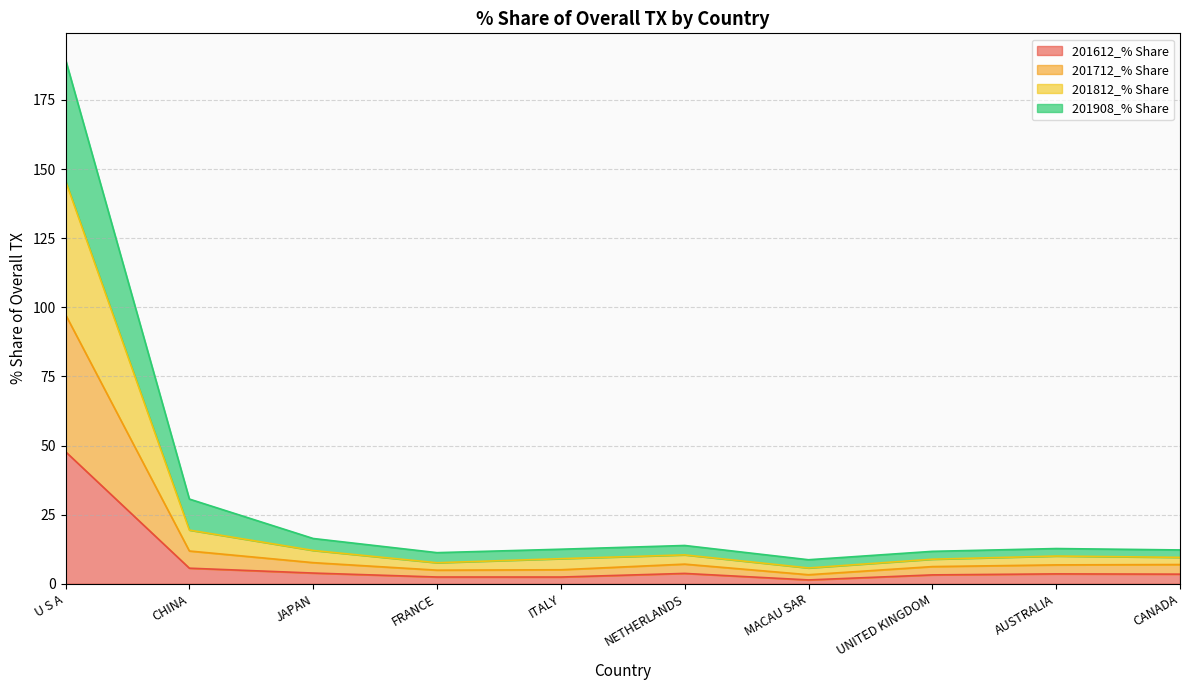

At which label does 201612_% Share reach its peak?

U S A